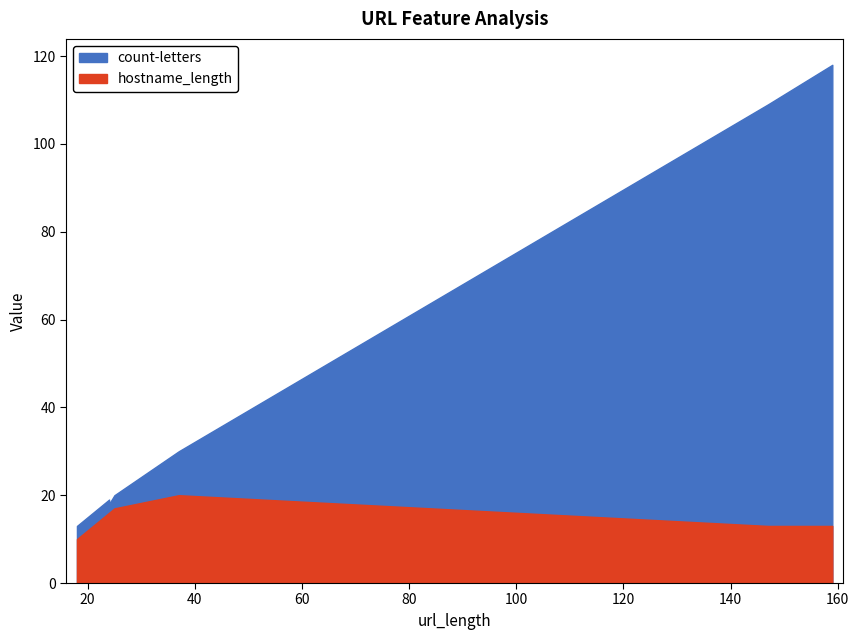

At which label does count-letters first exceed 19?

25